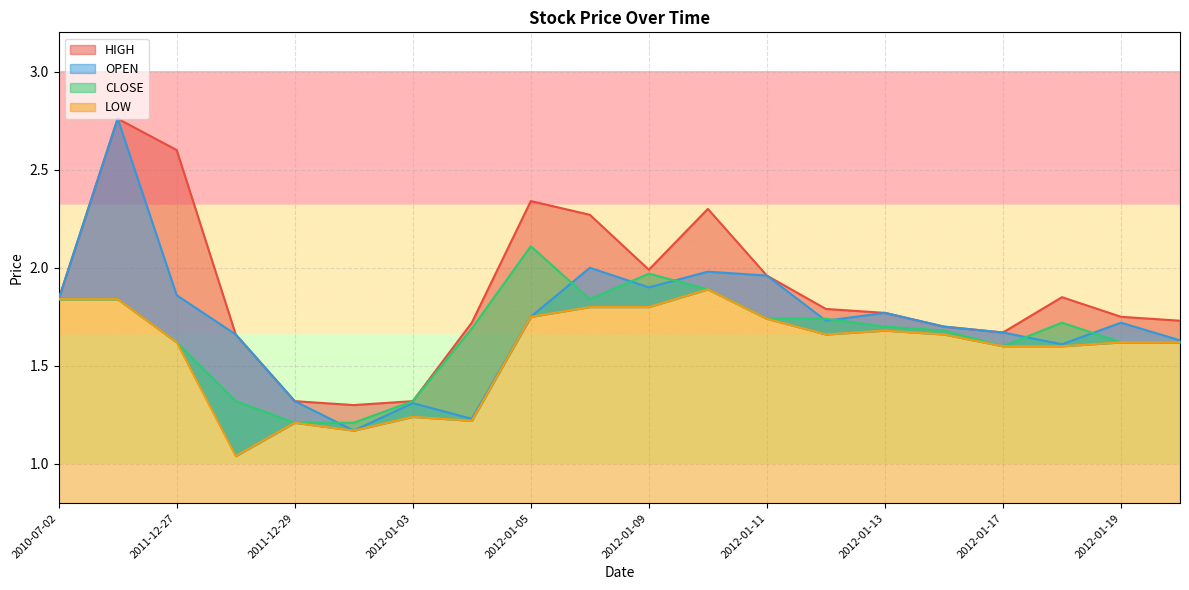

How many lines are shown in the chart?

4